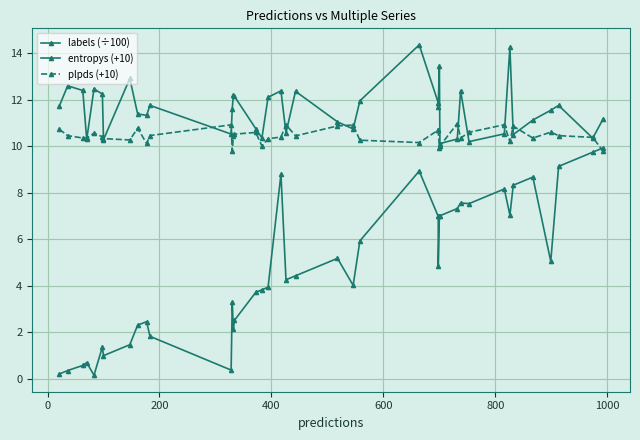

Rank the series by their maximum value, from lowest to highest.

labels (÷100), plpds (+10), entropys (+10)